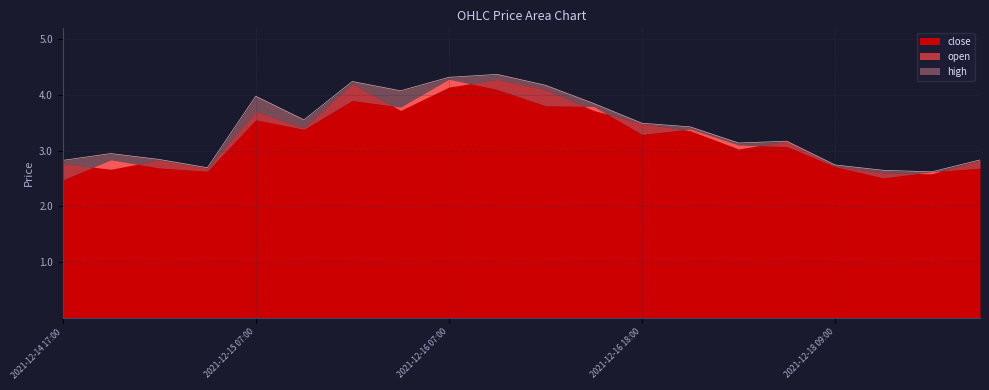

In open, how many points are lower than both neighbors (excluding endpoints)?

6